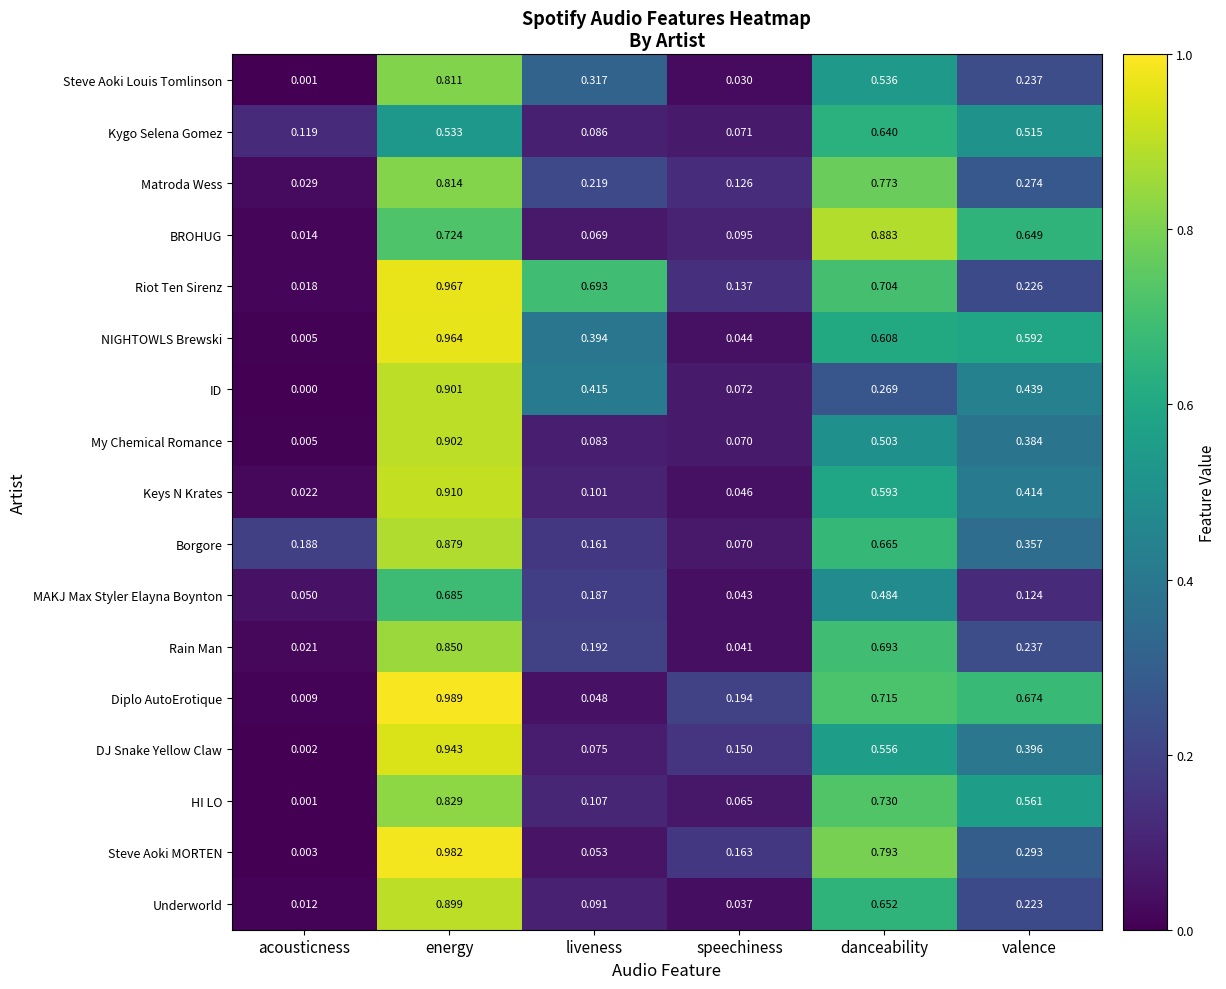

Which category has the highest value across all series?

energy